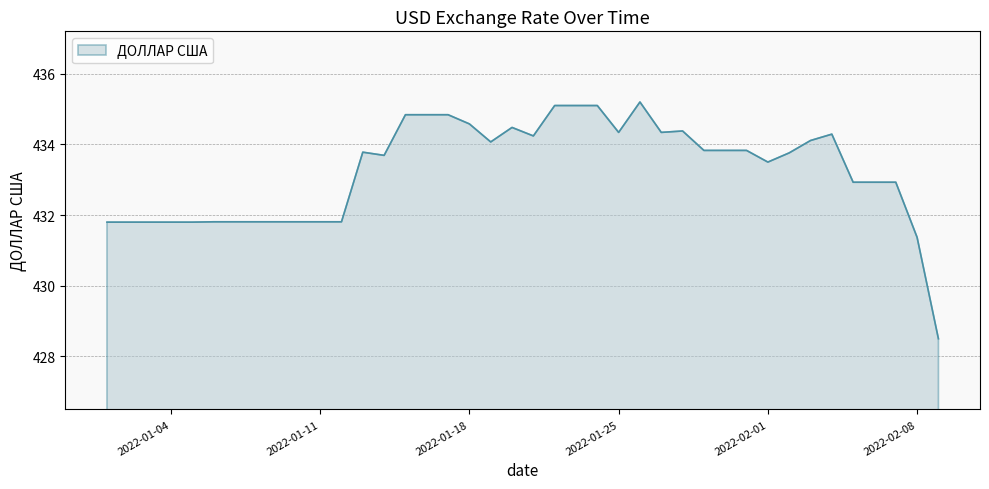

What is the greatest value displayed?

435.2